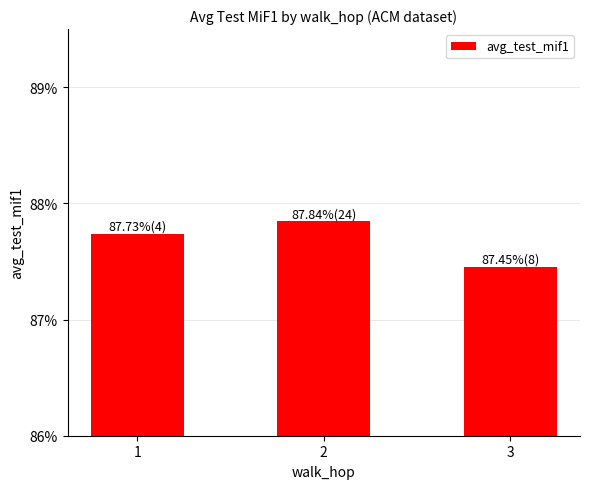

List the labels in order of value, smallest first.

3, 1, 2